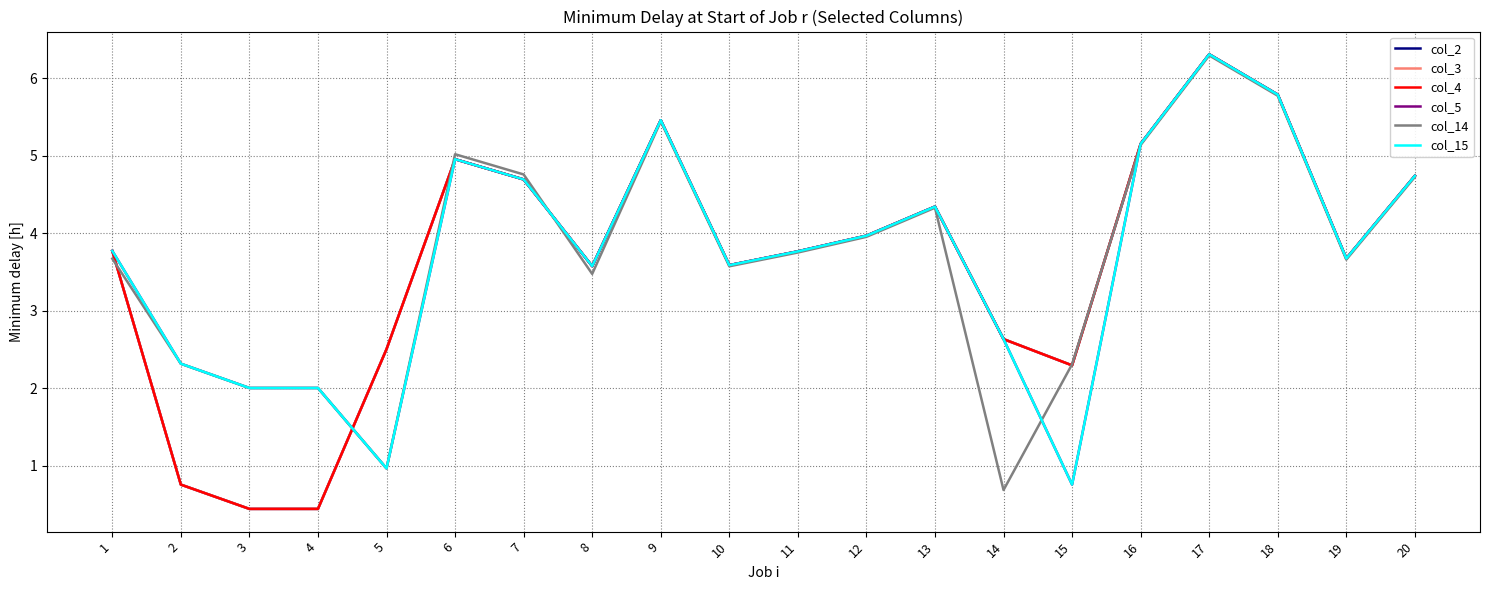

Where is the first local minimum for col_2?

8